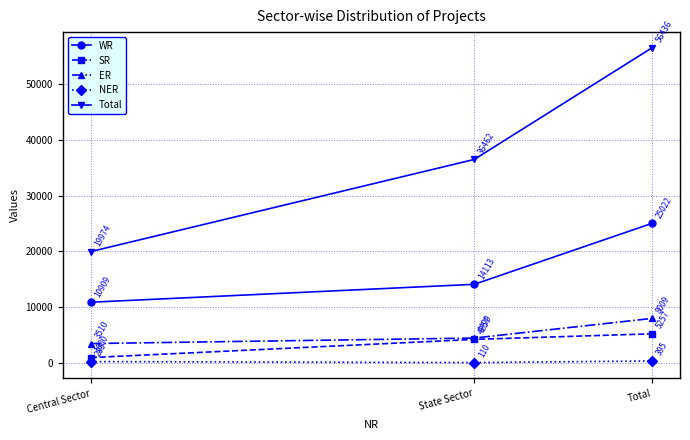

What are all the series names shown in the legend?

WR, SR, ER, NER, Total